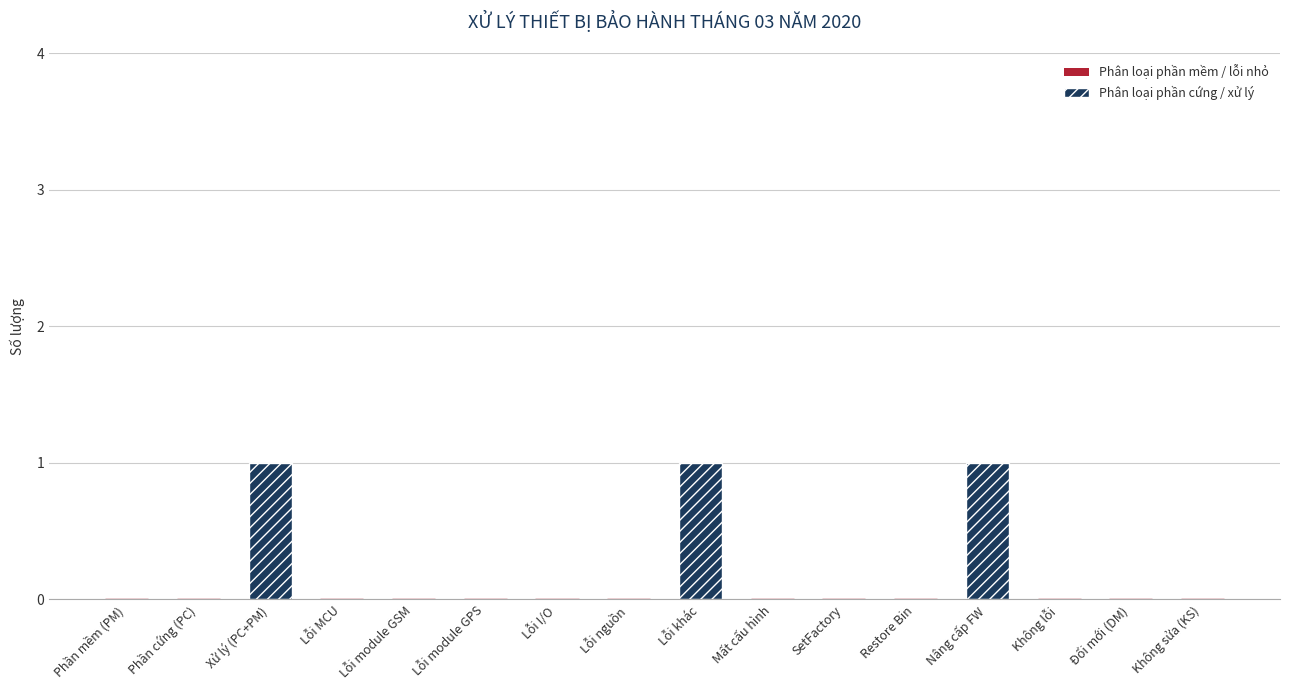

Are the bars horizontal?

No